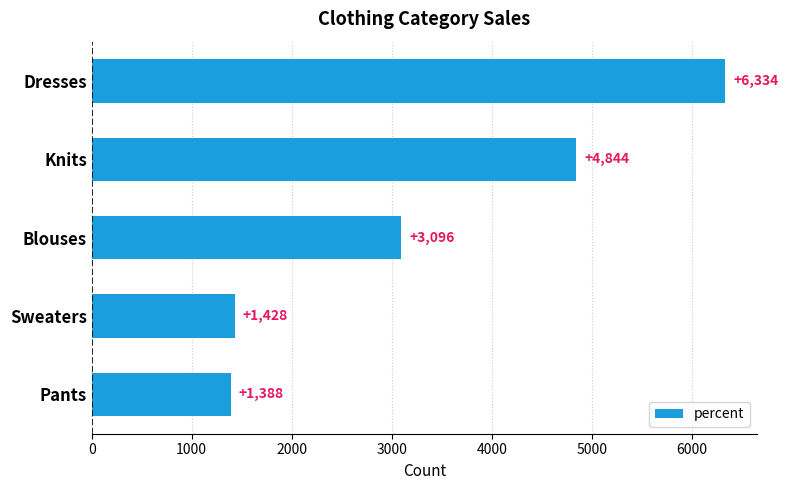

How many categories are shown in the chart?

5